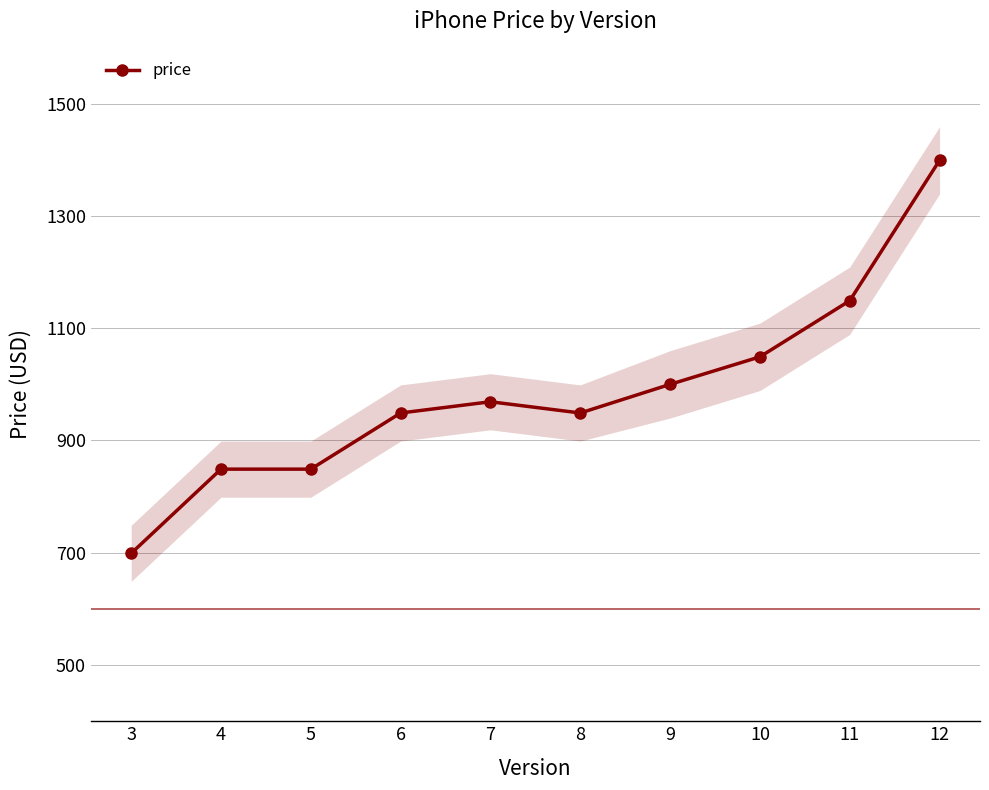

What is the average value?

986